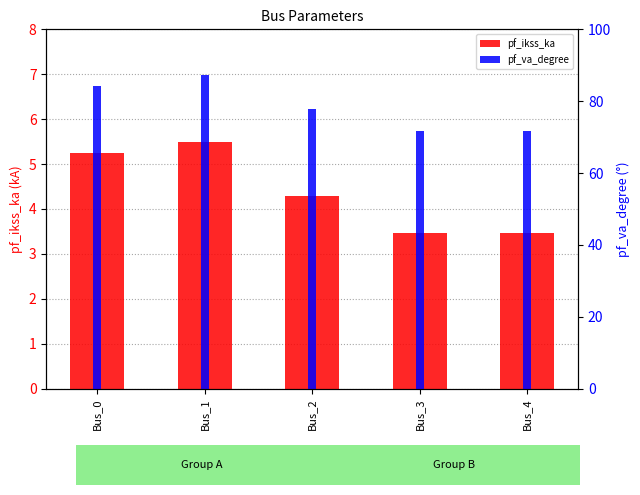

At which category does the chart reach its peak across all series?

Bus_1